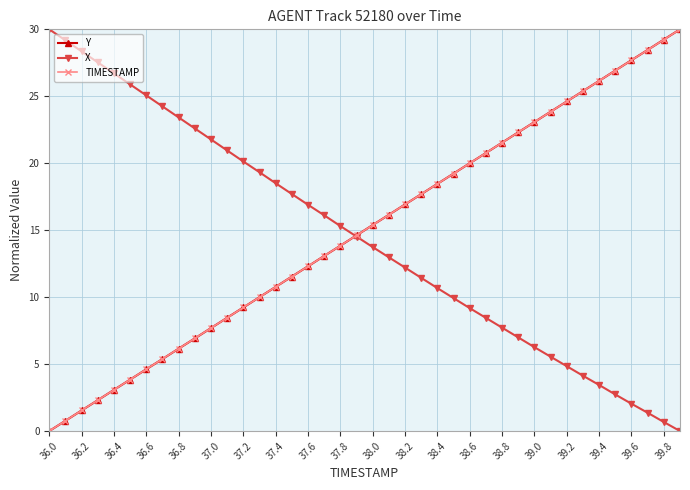

What is the maximum value for TIMESTAMP?

30.0